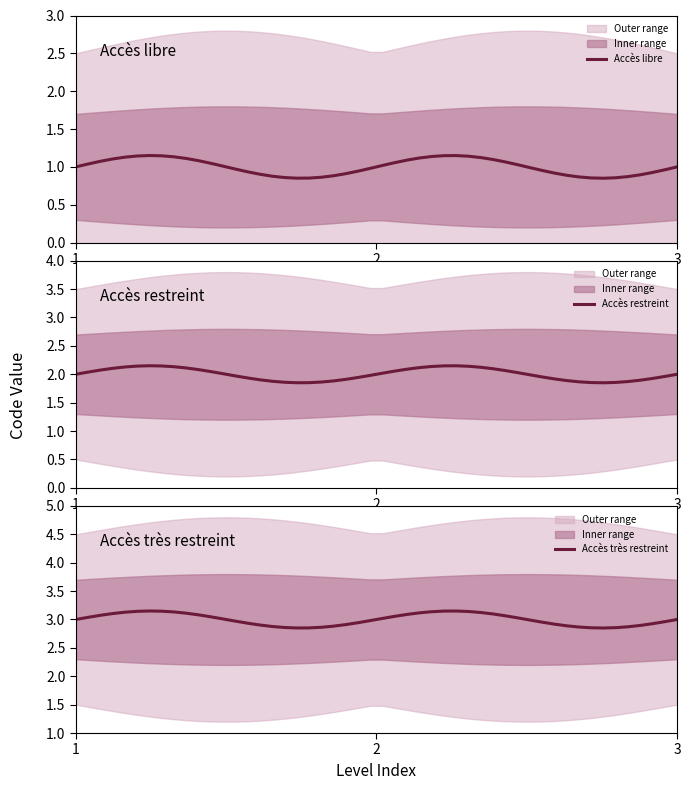

Rank the categories by value from highest to lowest.

Accès très restreint, Accès restreint, Accès libre